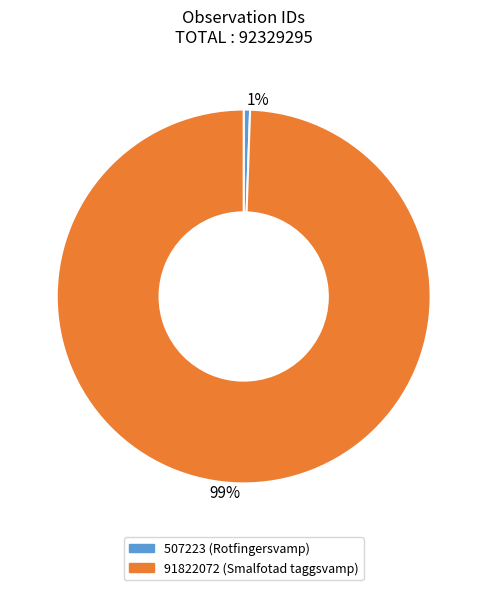

Rank the categories by value from highest to lowest.

91822072, 507223